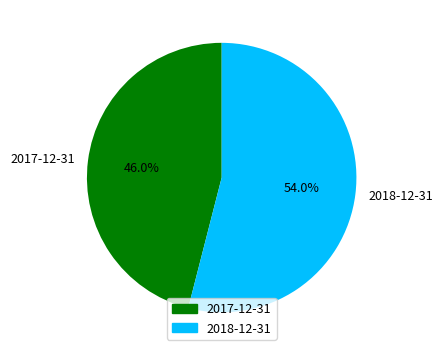

Is the sum of 2018-12-31 and 2017-12-31 greater than half?

Yes